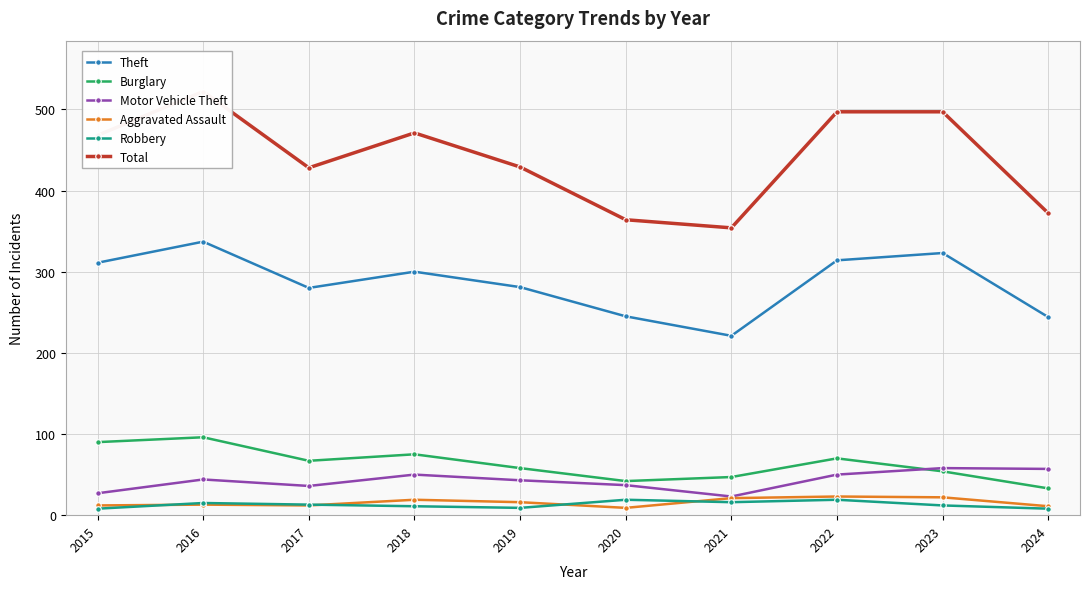

At which label does Theft first exceed 300?

2015